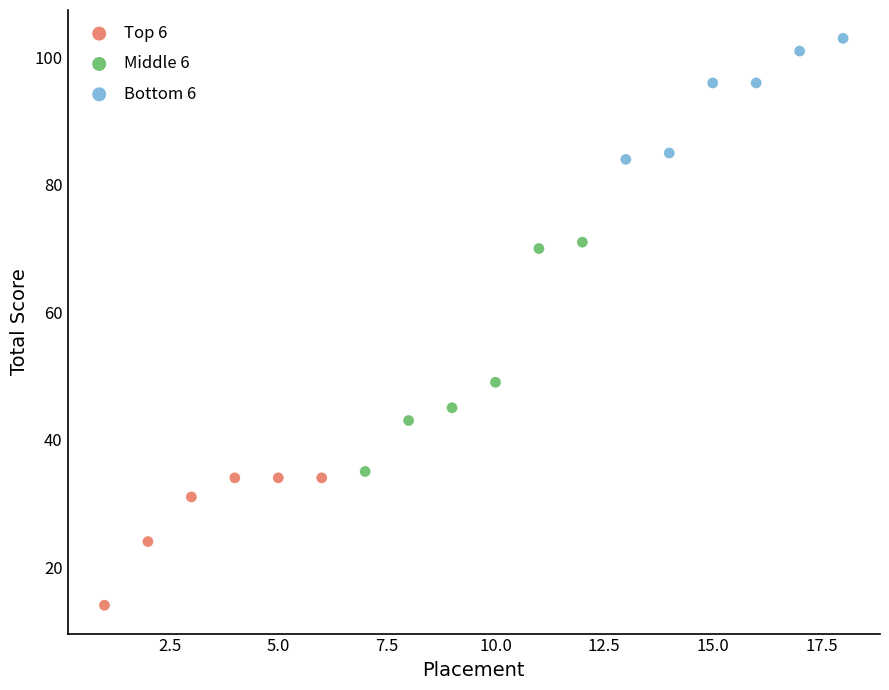

What are all the series names shown in the legend?

Top 6, Middle 6, Bottom 6